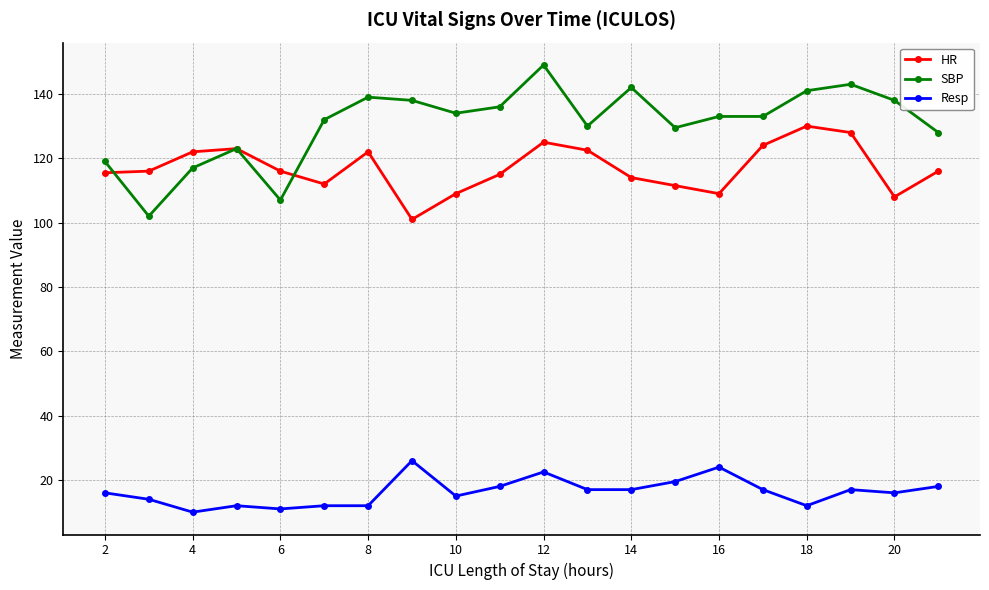

What is the value of the HR point at the 13th from the left?

114.0